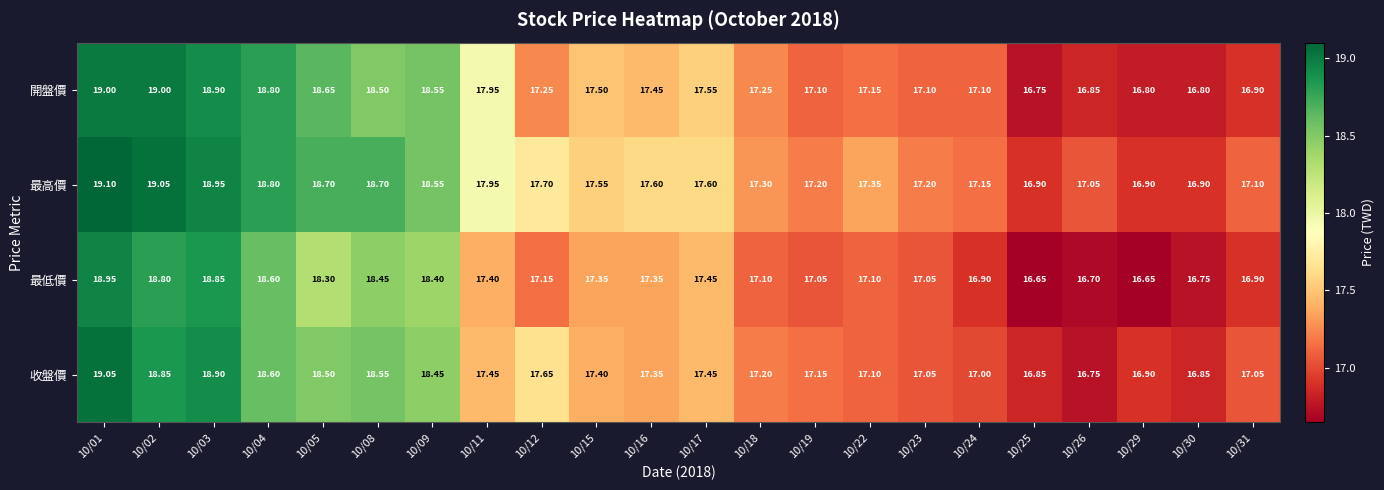

Between 10/17 and 10/31, which series saw the biggest shift?

開盤價